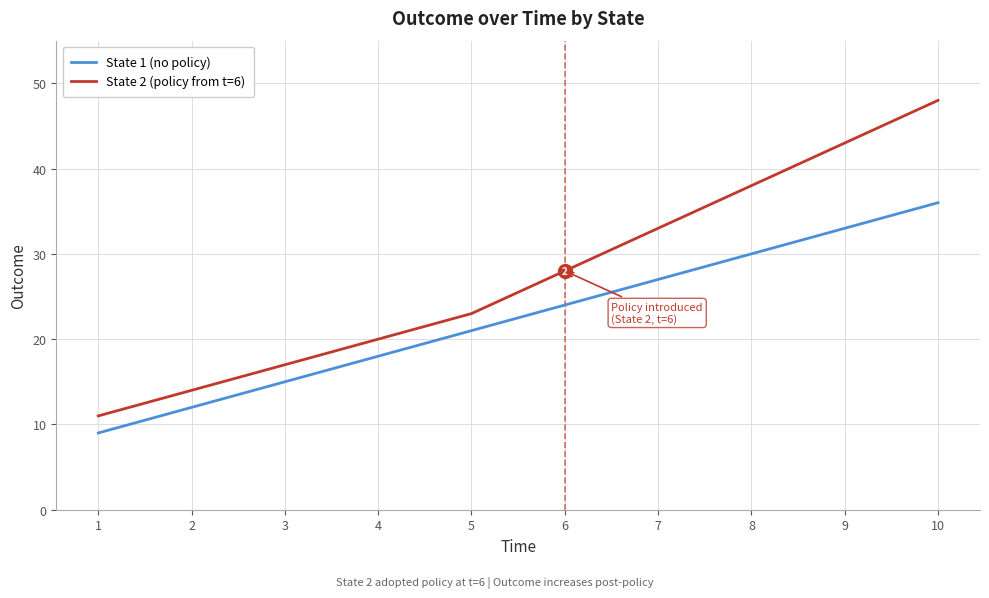

What are all the series names shown in the legend?

State 1 (no policy), State 2 (policy from t=6)